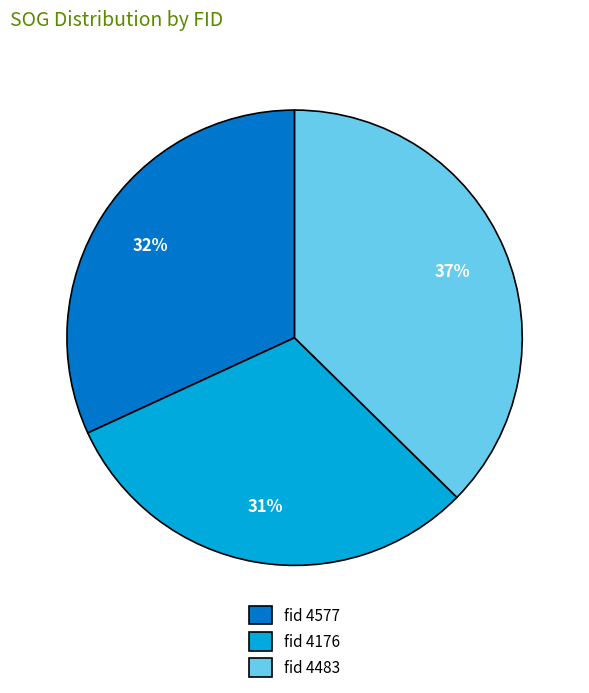

True or false: fid 4176 accounts for 31% of the total.

True